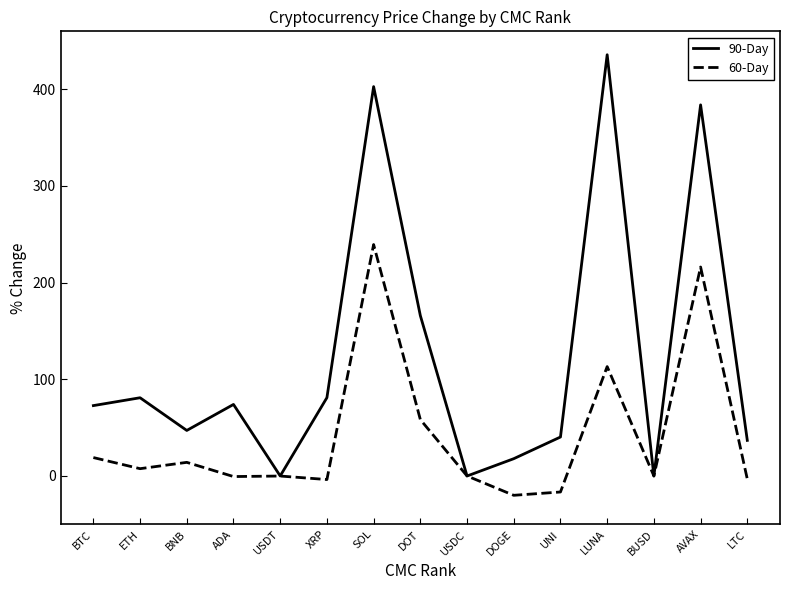

The 90-Day series shows 80.9 at ETH. True or false?

True